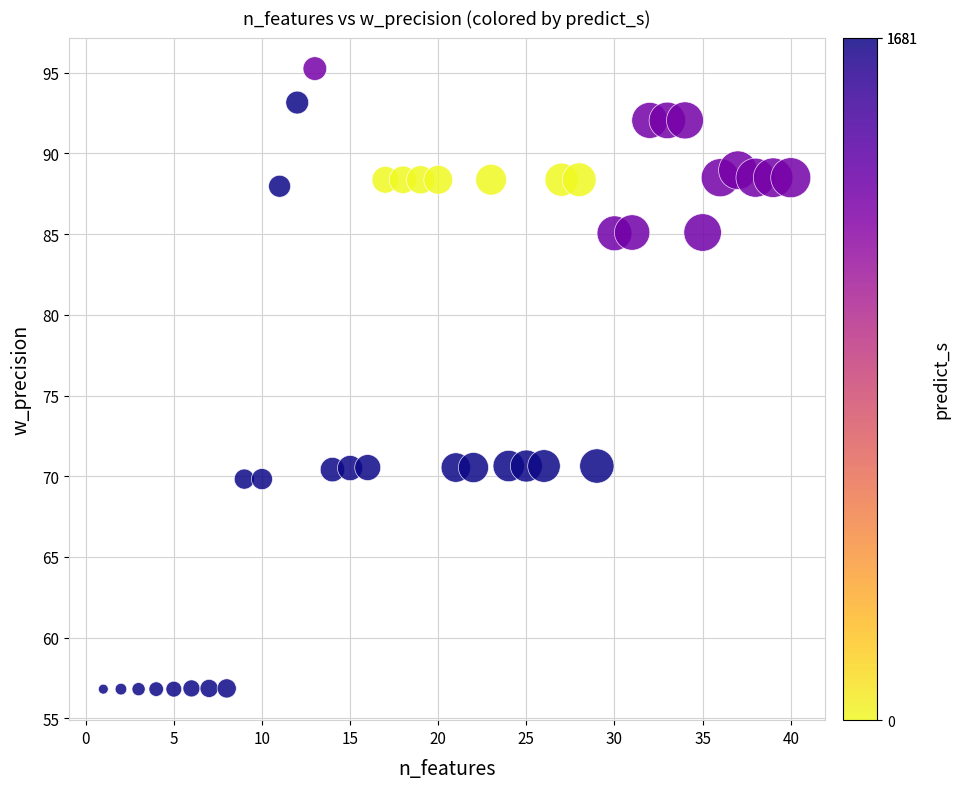

What is the range of X values (max minus min)?

39.0